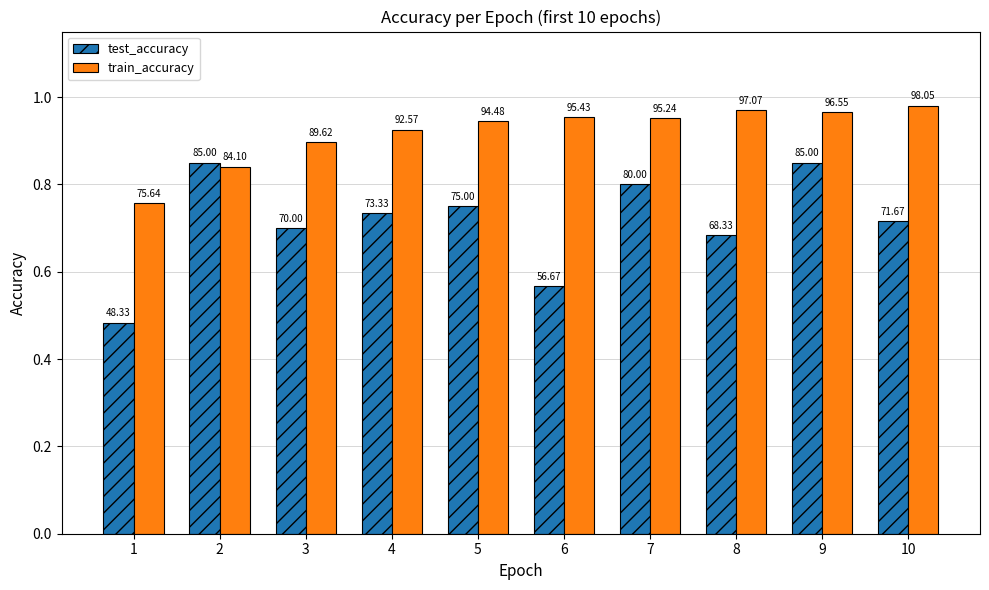

Reading left to right, list all the values displayed in this chart.

test_accuracy: 0.5	0.9	0.7	0.7	0.8	0.6	0.8	0.7	0.9	0.7
train_accuracy: 0.8	0.8	0.9	0.9	0.9	1.0	1.0	1.0	1.0	1.0